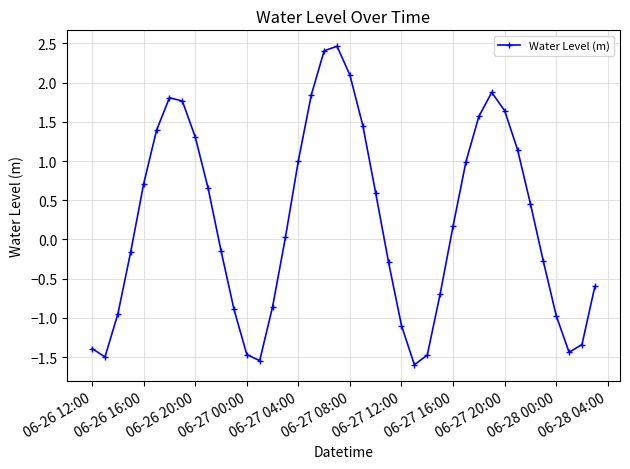

What is the value of the 25th point from the left?

-1.1